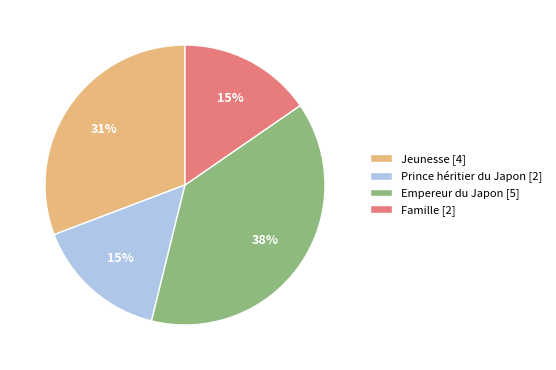

Count the number of slices in the pie.

4